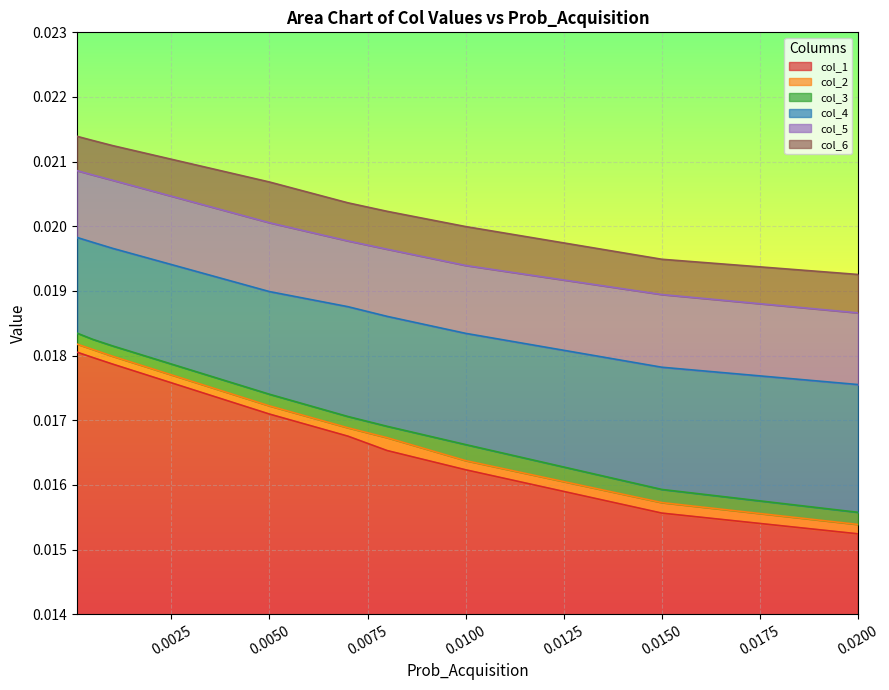

True or false: col_2 has more than 1 interior local peaks.

False